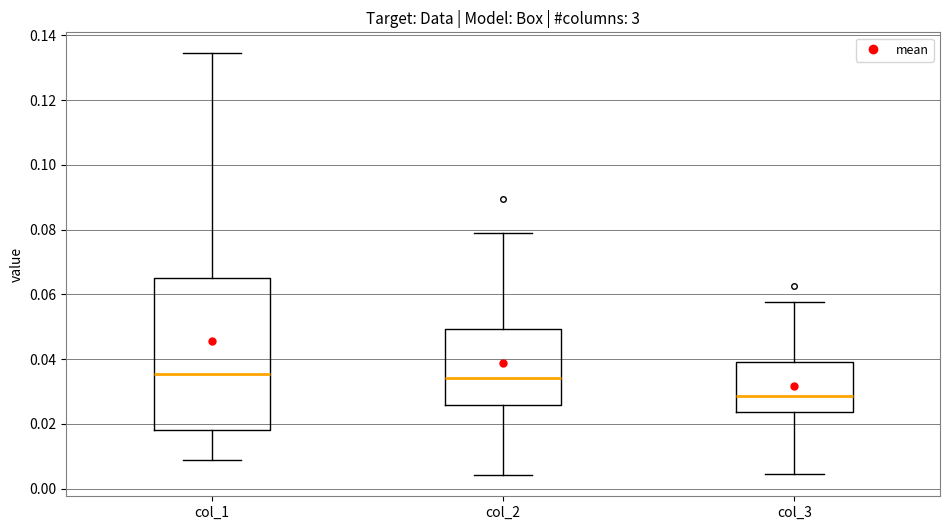

Where does the upper whisker of the box for col_3 end on the y-axis? The values are not printed on the chart, so give them approximately, as read against the axis.

0.058